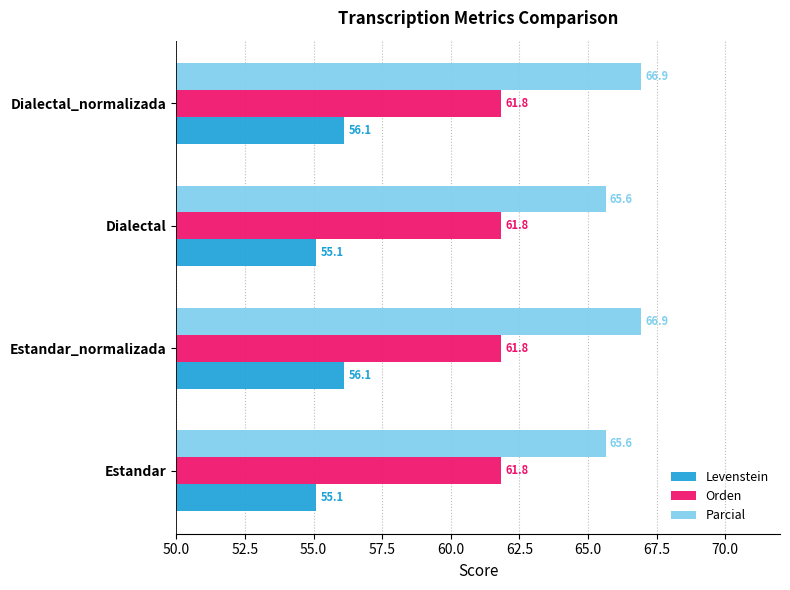

Rank the series by their maximum value, from highest to lowest.

Parcial, Orden, Levenstein